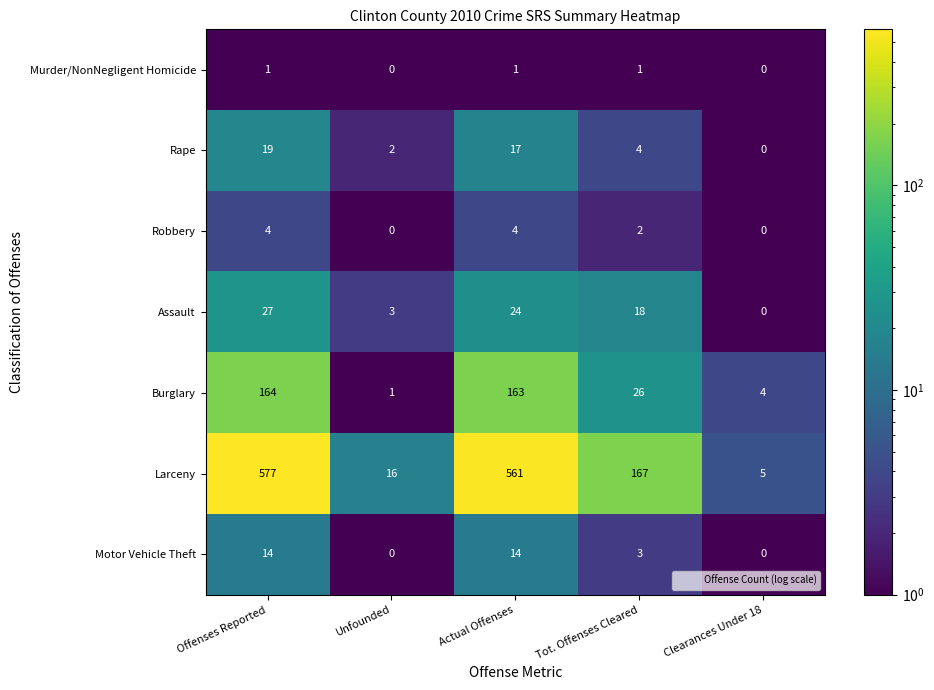

Rank the series by their maximum value, from highest to lowest.

Larceny, Burglary, Assault, Rape, Motor Vehicle Theft, Robbery, Murder/NonNegligent Homicide